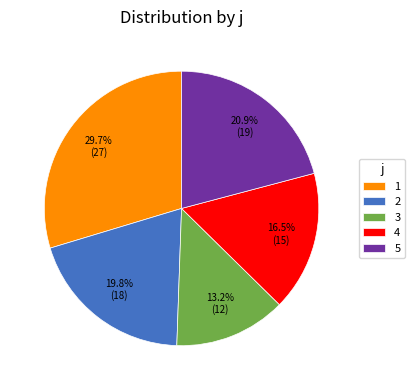

Count the number of slices in the pie.

5